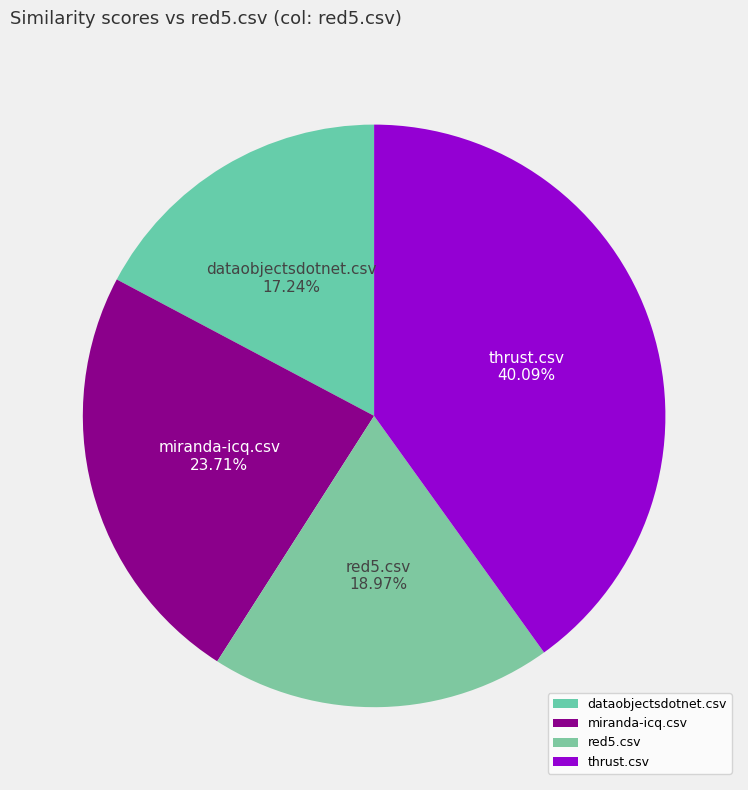

True or false: thrust.csv accounts for 25% of the total.

False